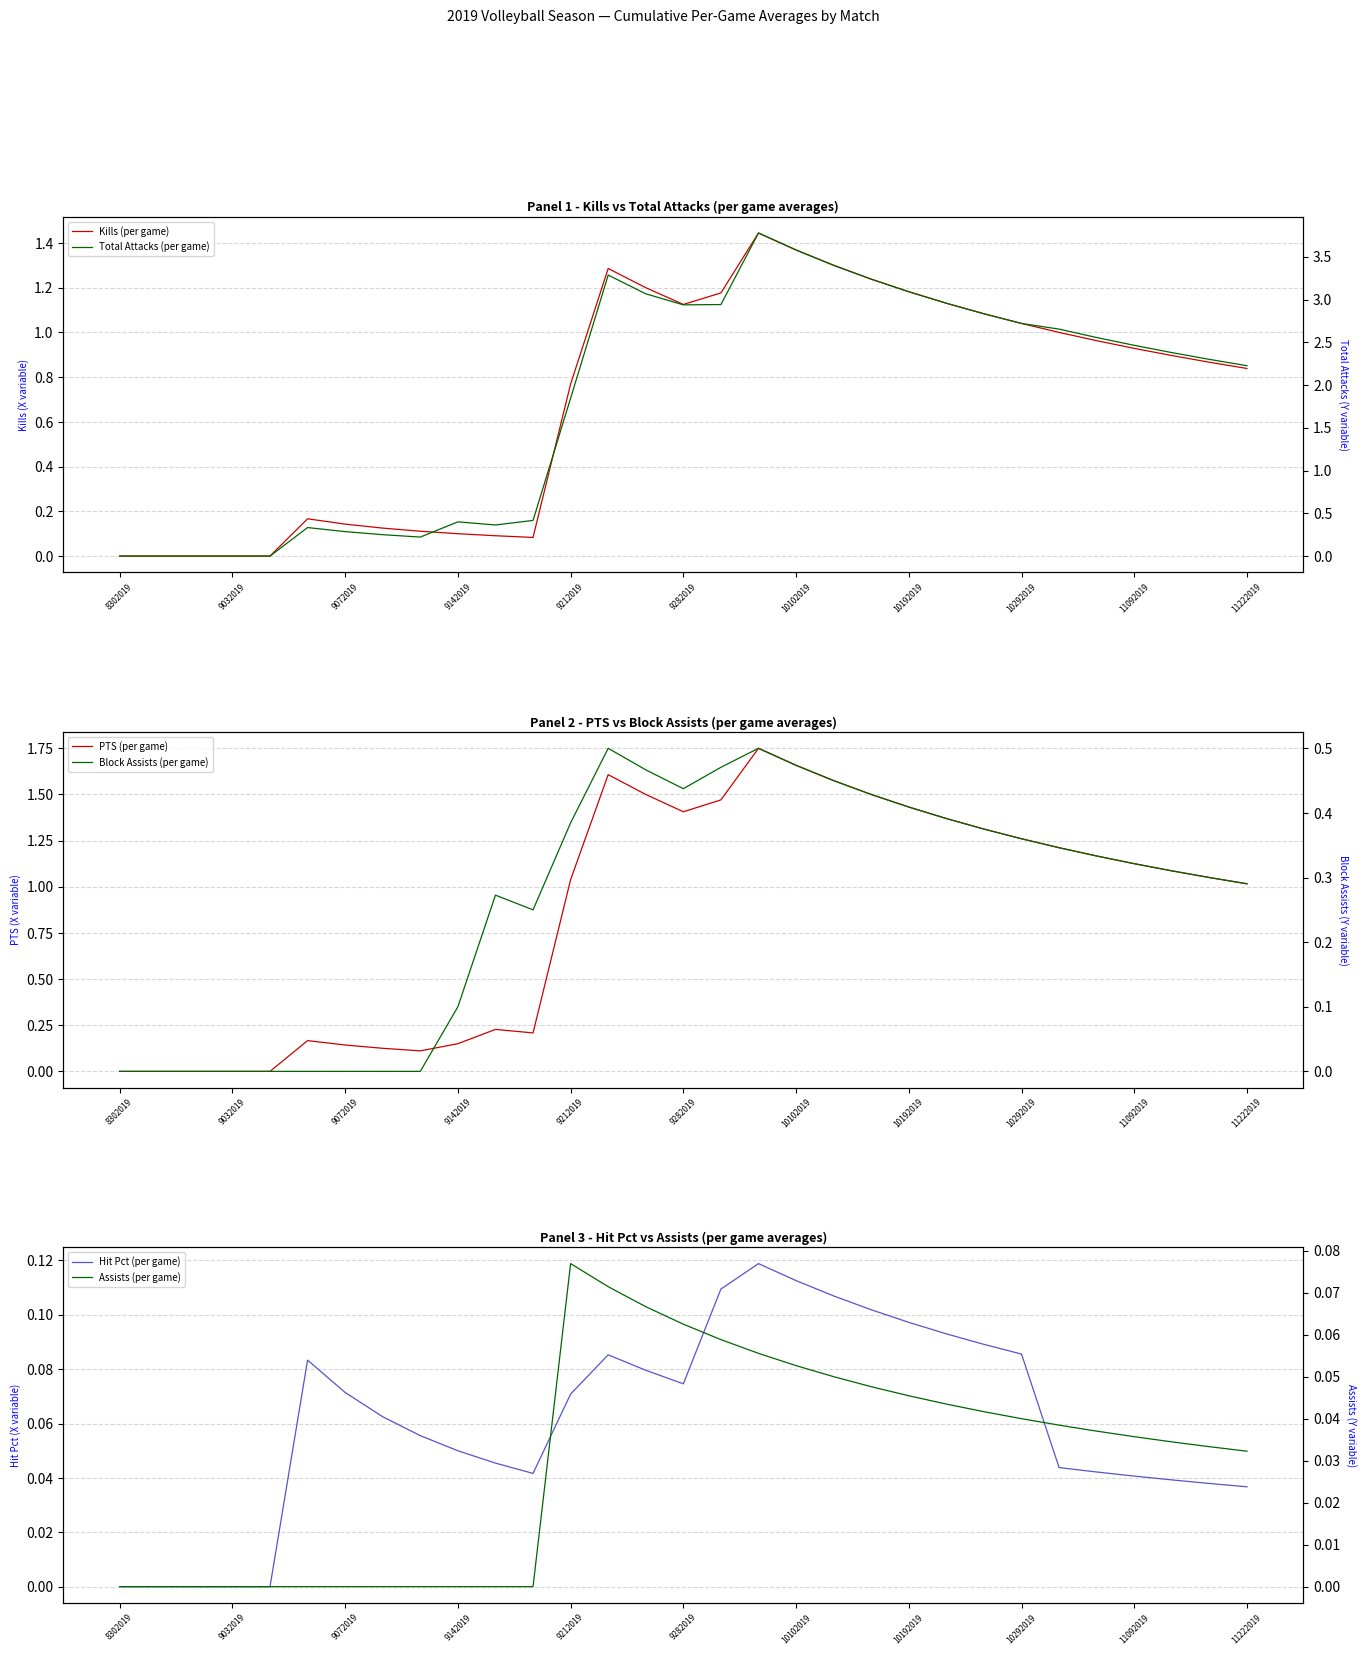

The value of Block Assists (per game) at 11092019 is 0.3. True or false?

True